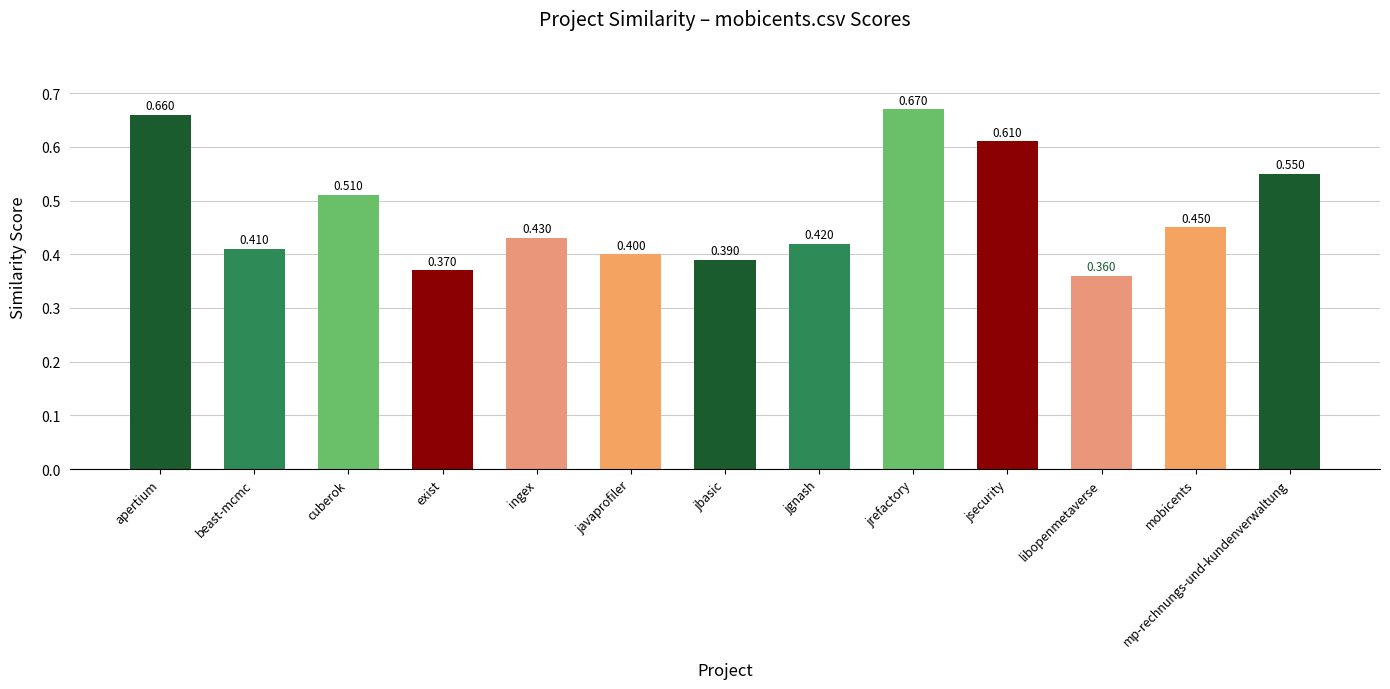

What position from the right is exist?

10